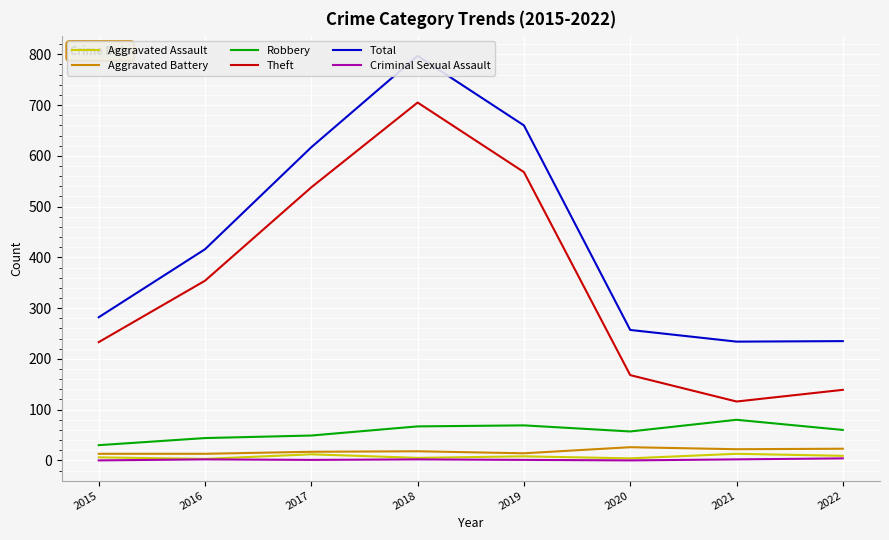

Which category has the lowest value across all series?

2015